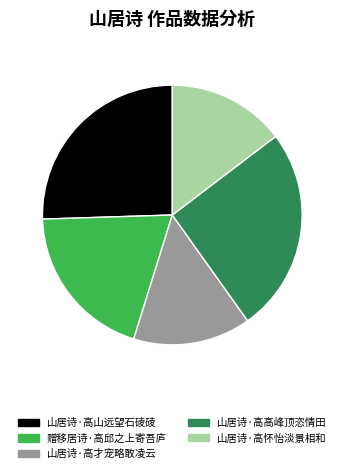

Does any single category account for the majority?

No